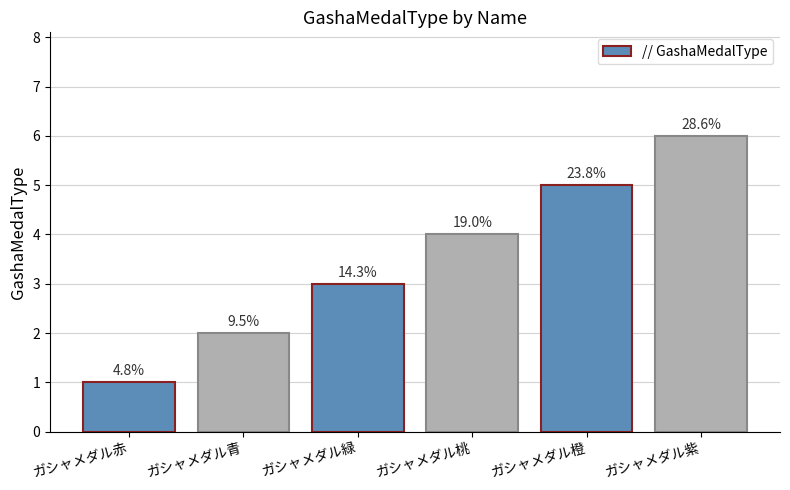

Where is the data nearest to the value 3?

ガシャメダル緑